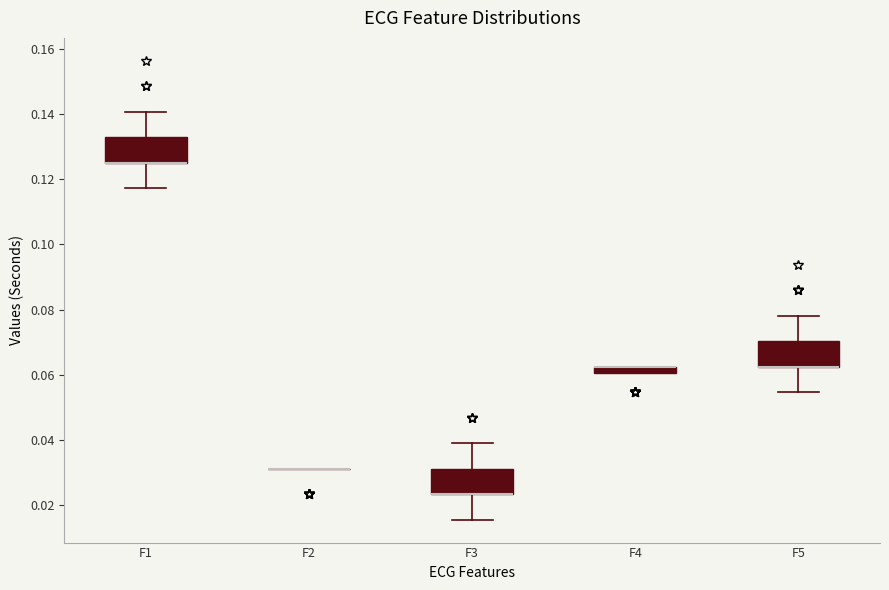

Where is the upper edge of the box for F5 on the y-axis? The values are not printed on the chart, so give them approximately, as read against the axis.

0.070